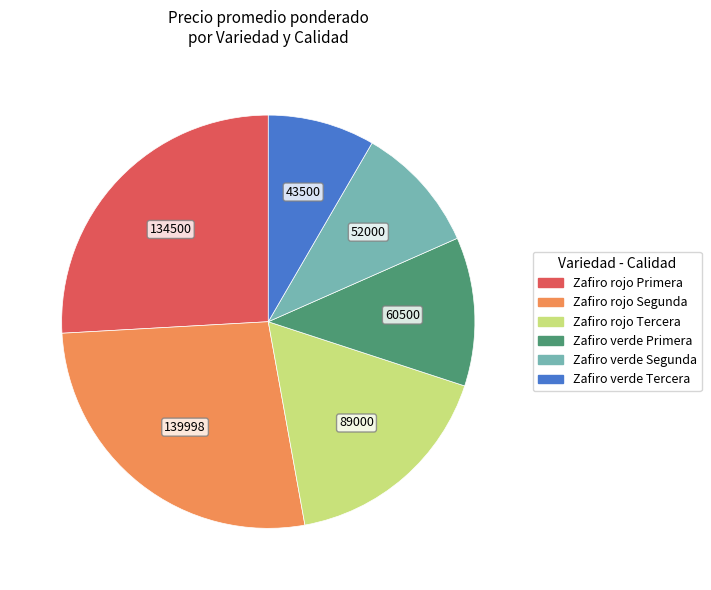

How many segments does this pie chart have?

6